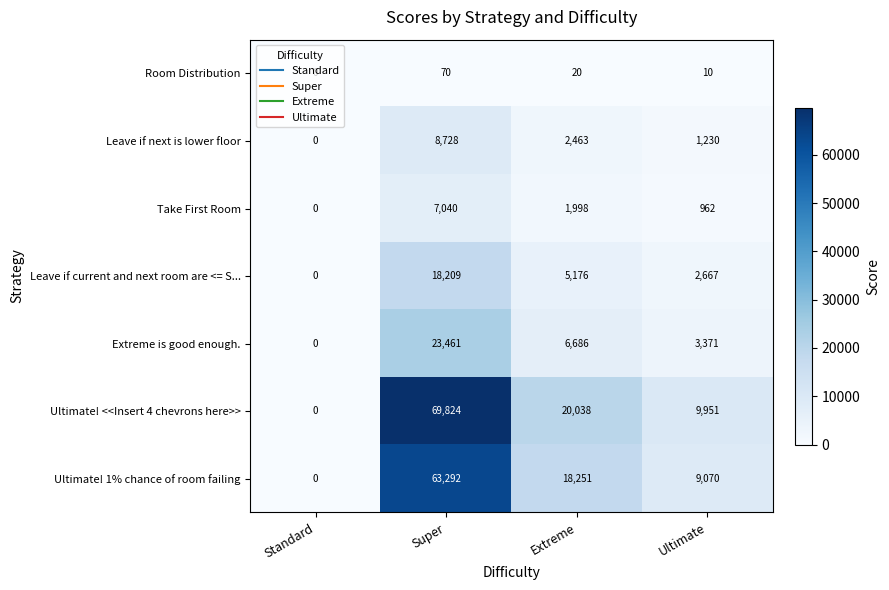

At which label does Ultimate! <<Insert 4 chevrons here>> first exceed 20038?

Super